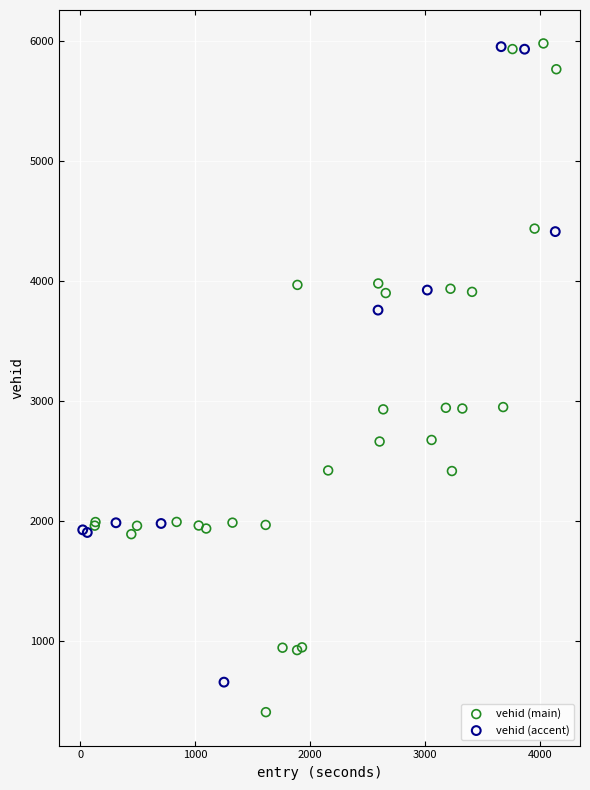

Which series reaches the minimum Y coordinate?

vehid (main)